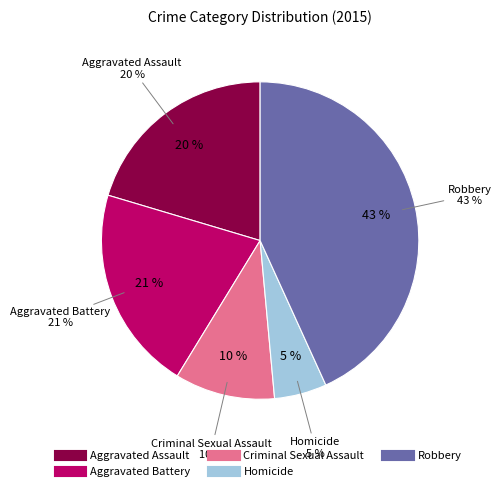

To the nearest percent, what is the average slice percentage?

20%